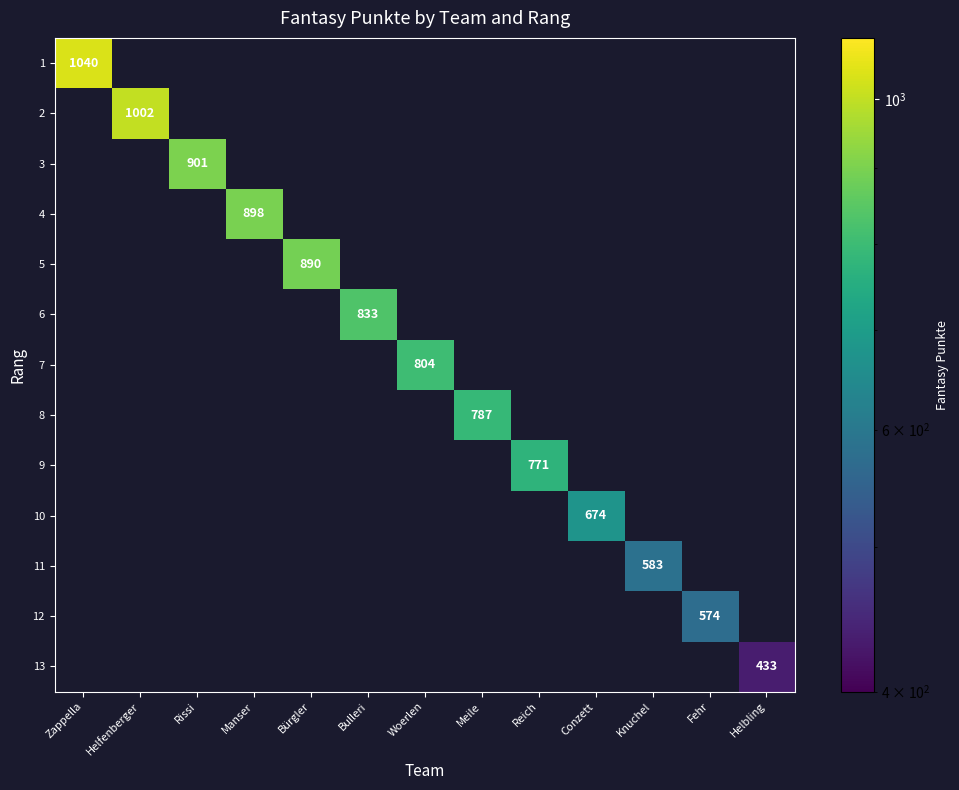

Is it true that 11 equals 330 at Knuchel?

False